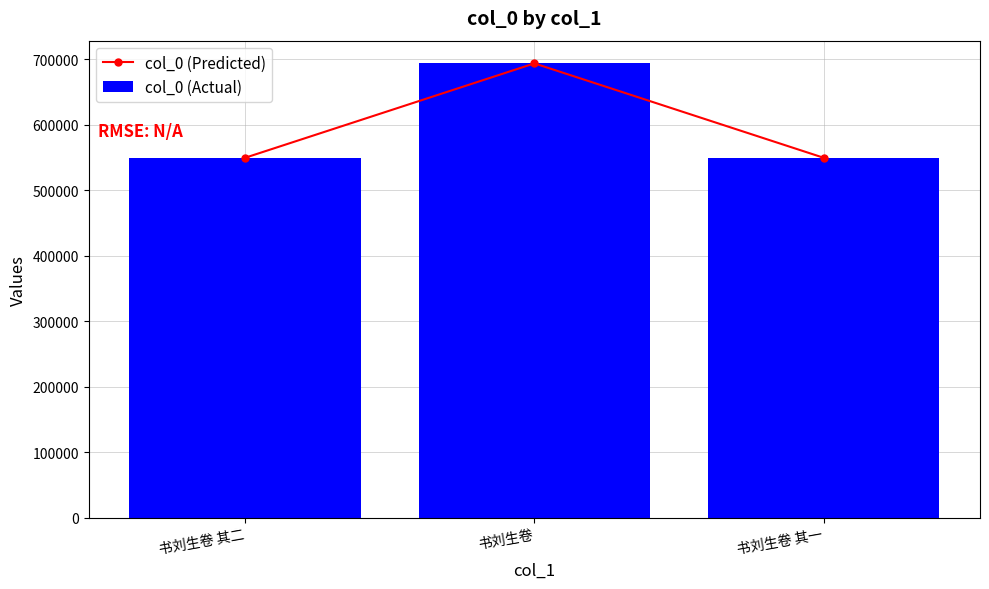

At 书刘生卷, list the series in order from largest to smallest.

col_0 (Predicted), col_0 (Actual)